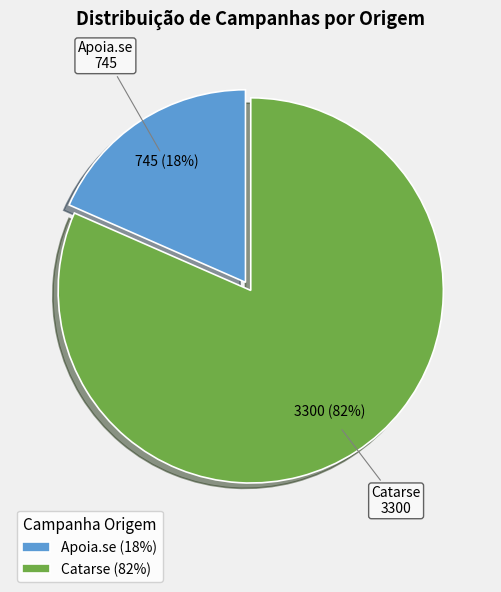

Rank the categories by value from lowest to highest.

Apoia.se, Catarse